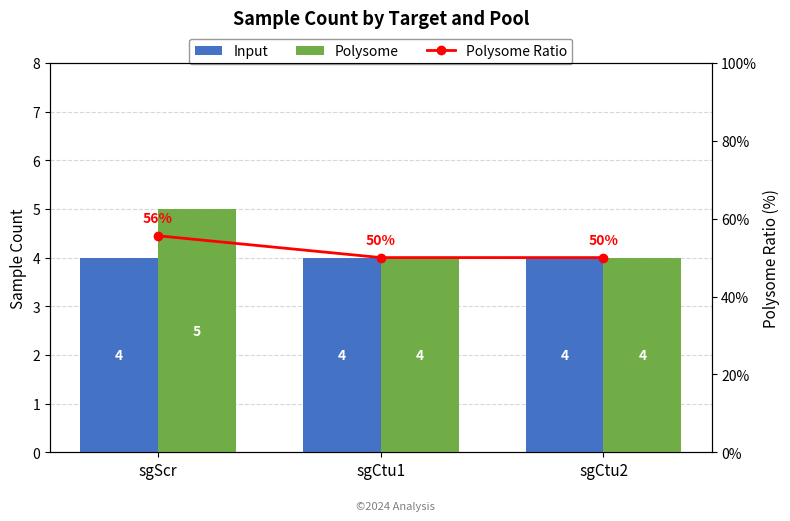

What value does the Polysome series have at sgCtu1?

4.0